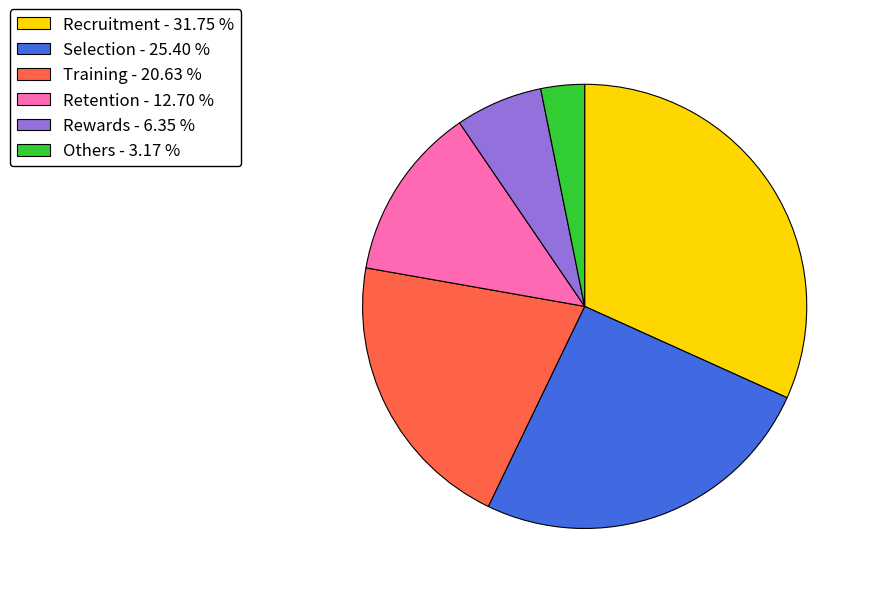

Between Others - 3.17 % and Recruitment - 31.75 %, which is larger?

Recruitment - 31.75 %